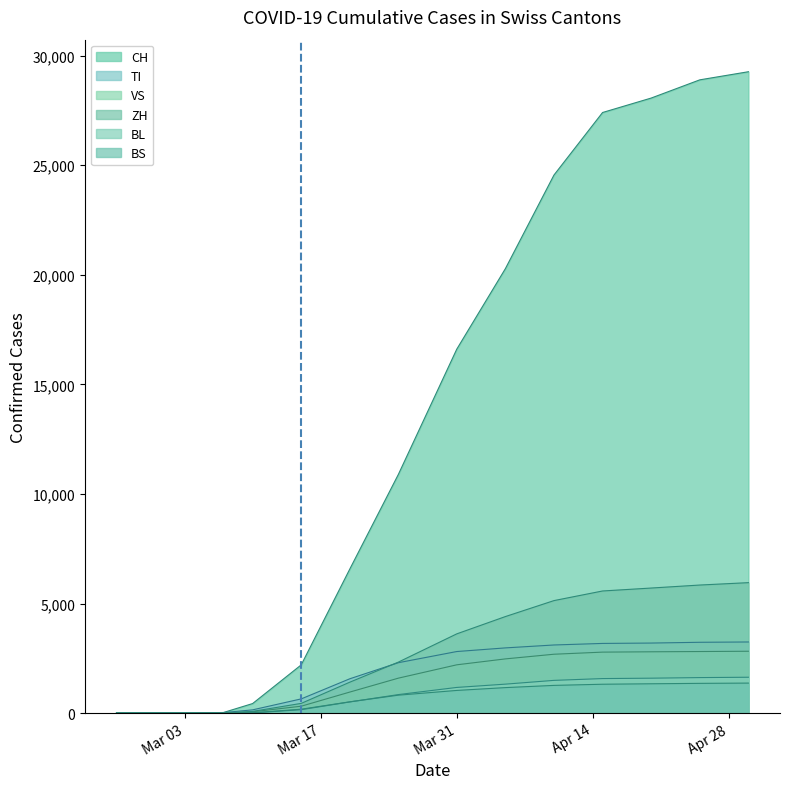

What is the label of the 15th point from the left?

2020-04-05